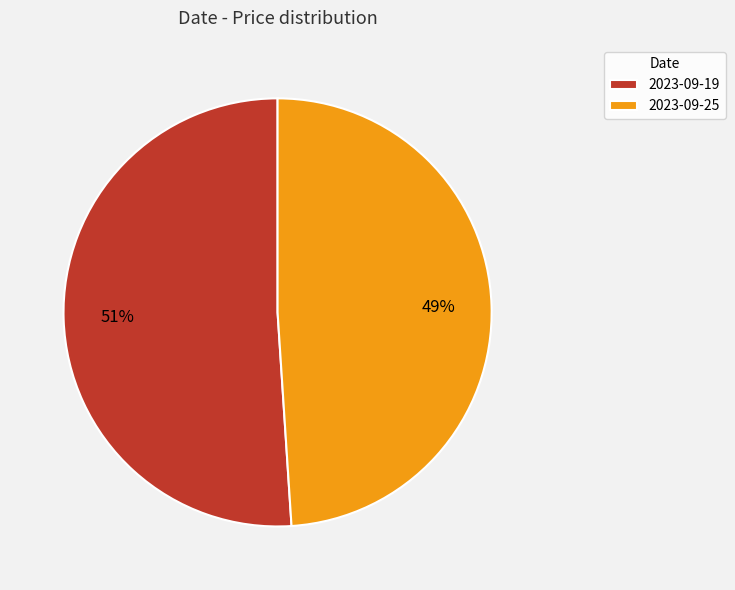

To the nearest percent, what is the average slice percentage?

50%